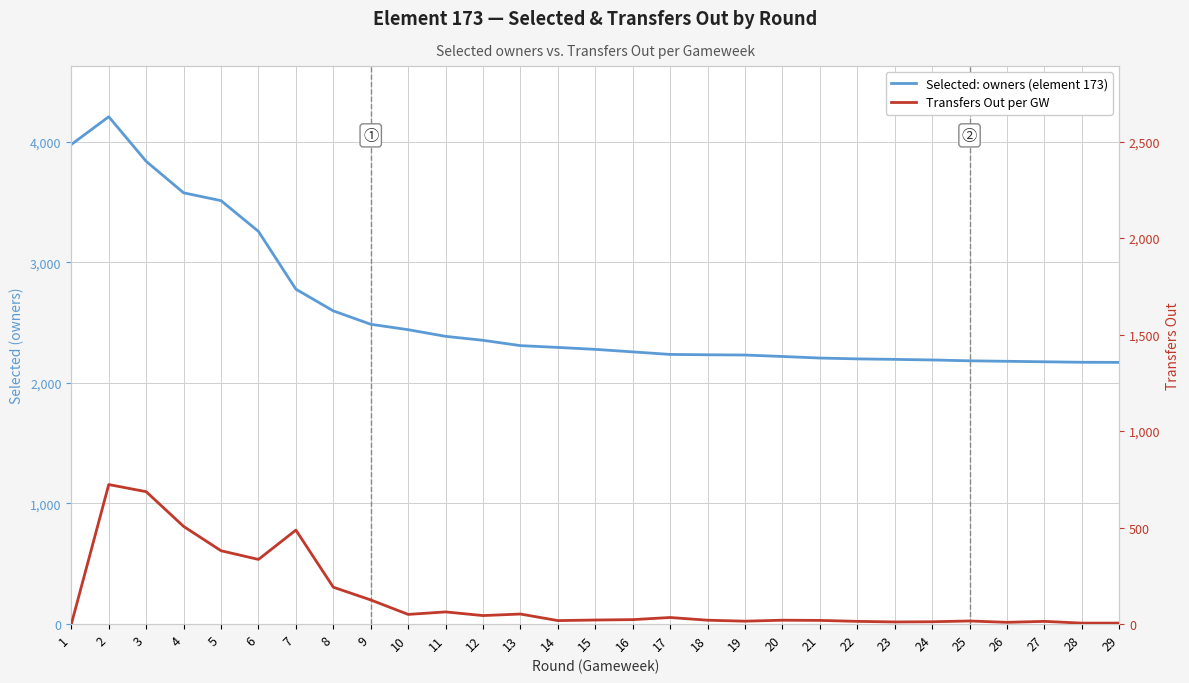

What are all the series names shown in the legend?

Selected: owners (element 173), Transfers Out per GW